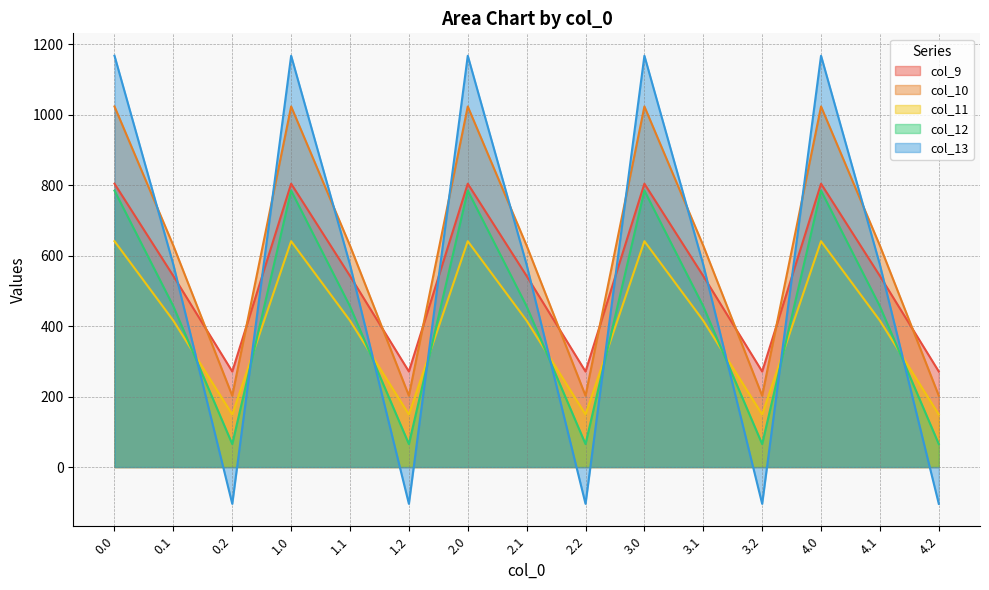

How many interior local valleys does the col_10 series have?

4